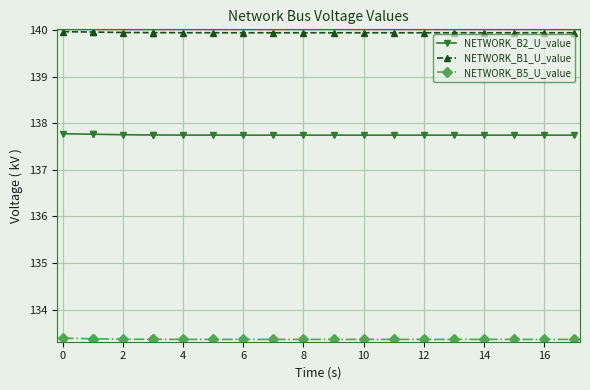

What are all the series names shown in the legend?

NETWORK_B2_U_value, NETWORK_B1_U_value, NETWORK_B5_U_value